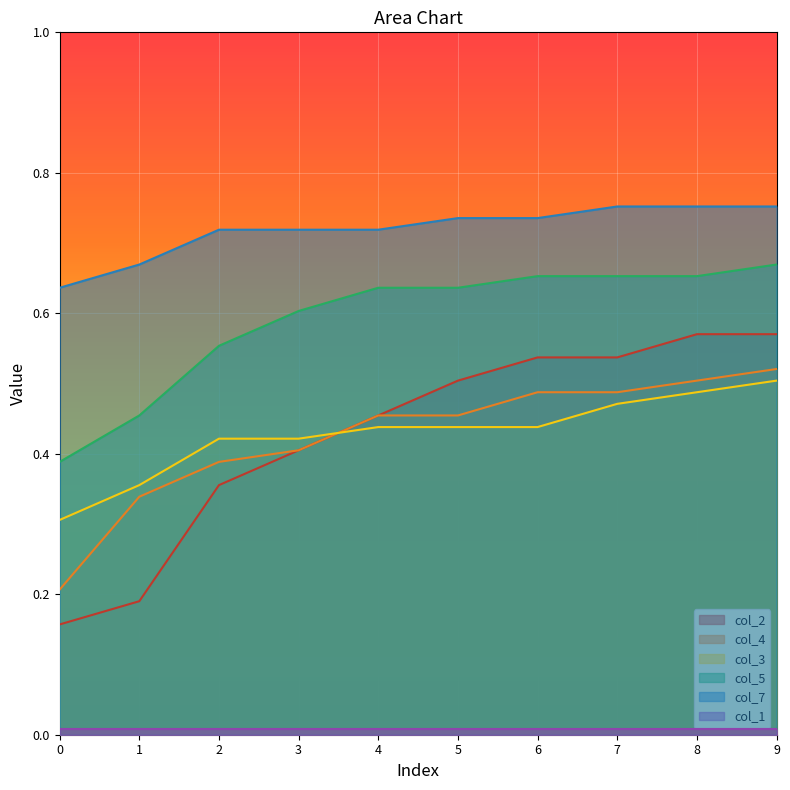

What is the difference between the col_4 values at 4 and 9?

0.1